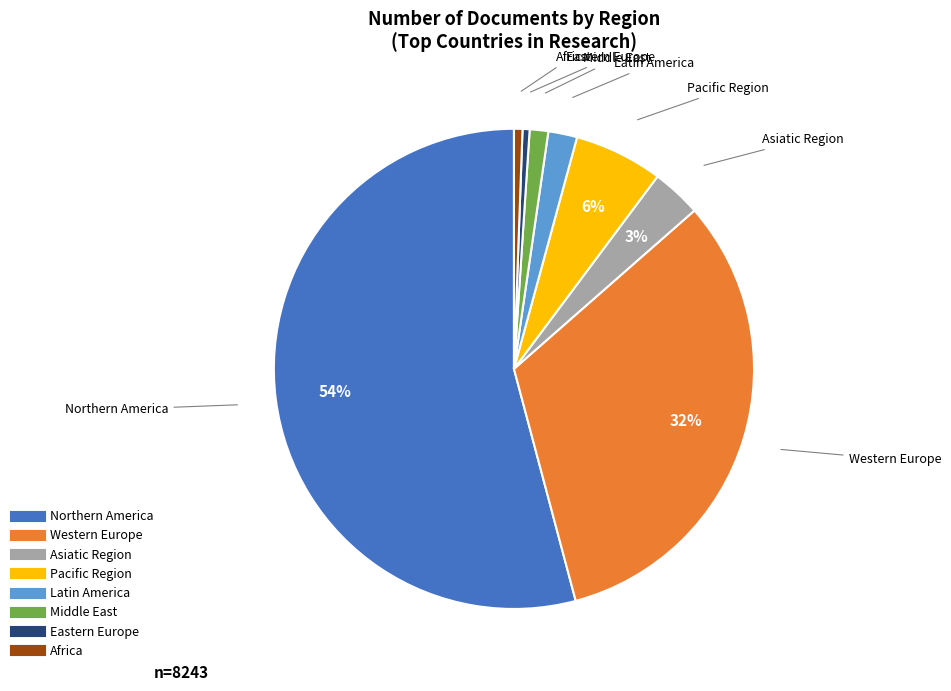

To the nearest percent, what is the difference between the Asiatic Region and Latin America slice percentages?

1%